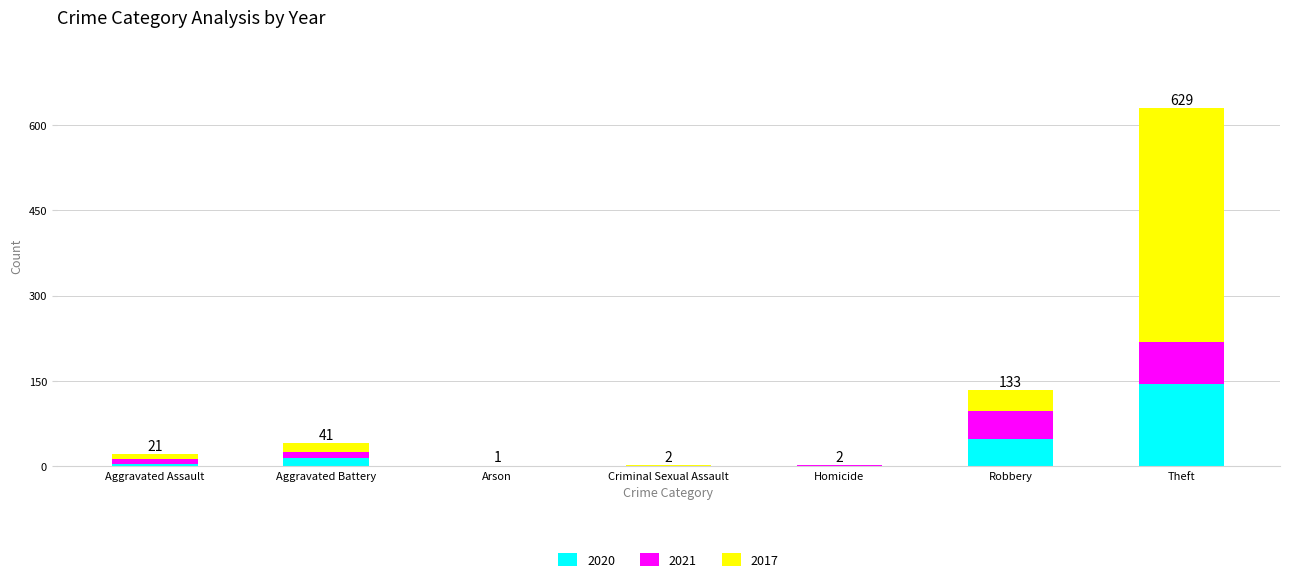

What is the sum of all 2020 values?

213